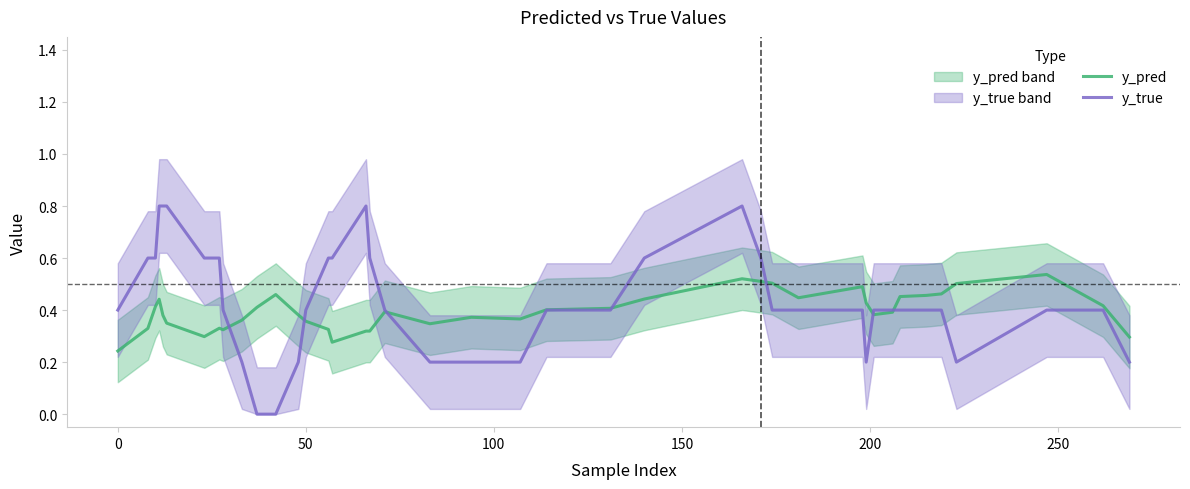

What is the sum of all y_pred values?

15.8